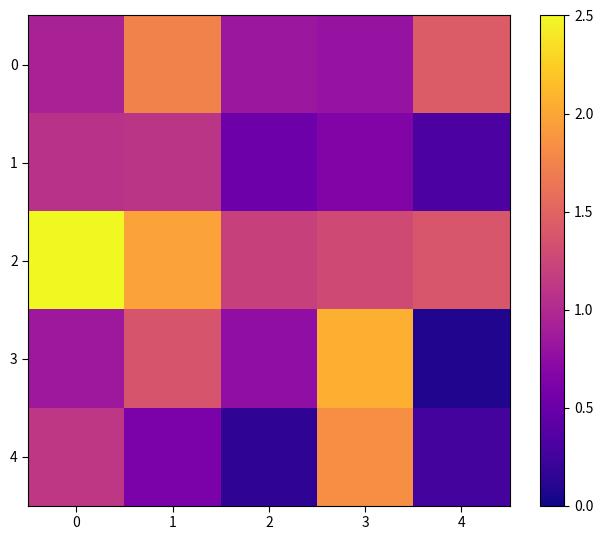

Reading left to right, extract all data points from this chart.

0: 0=0.9	1=1.7	2=0.8	3=0.8	4=1.4
1: 0=1.1	1=1.1	2=0.5	3=0.6	4=0.3
2: 0=2.5	1=2.0	2=1.2	3=1.3	4=1.4
3: 0=0.8	1=1.4	2=0.8	3=2.1	4=0.1
4: 0=1.1	1=0.6	2=0.1	3=1.8	4=0.3